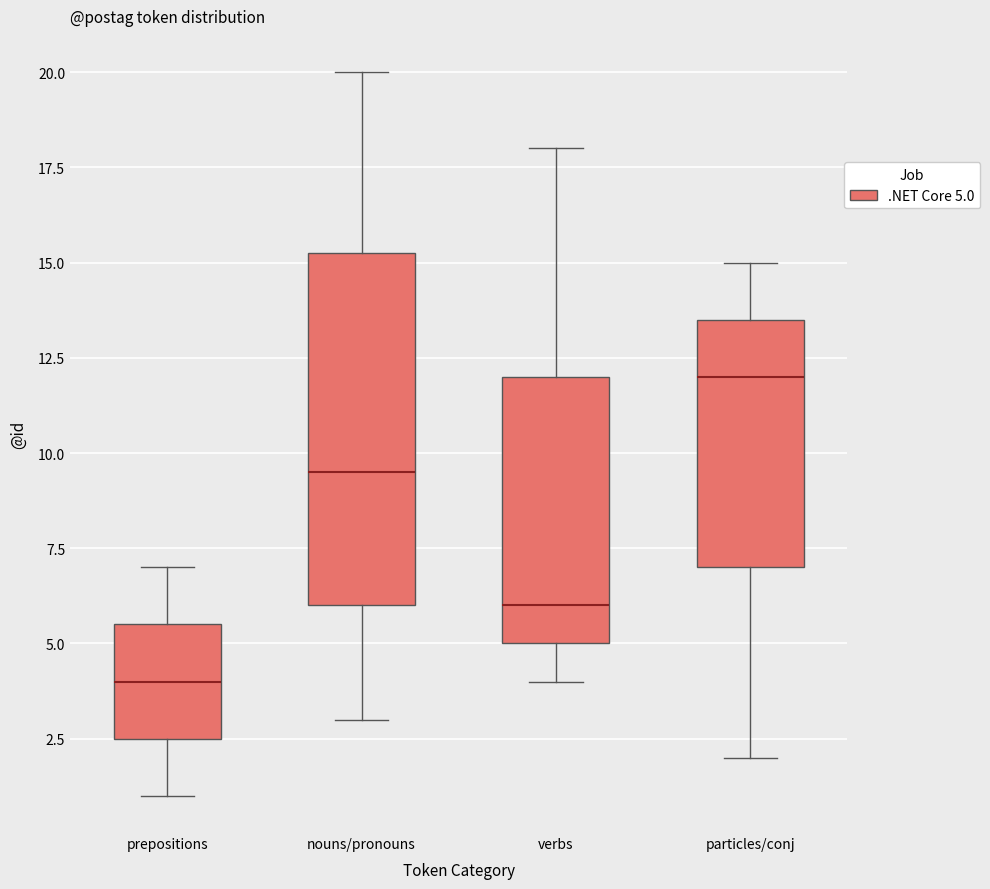

Comparing the boxes themselves (not the whiskers), which one is the tallest?

nouns/pronouns